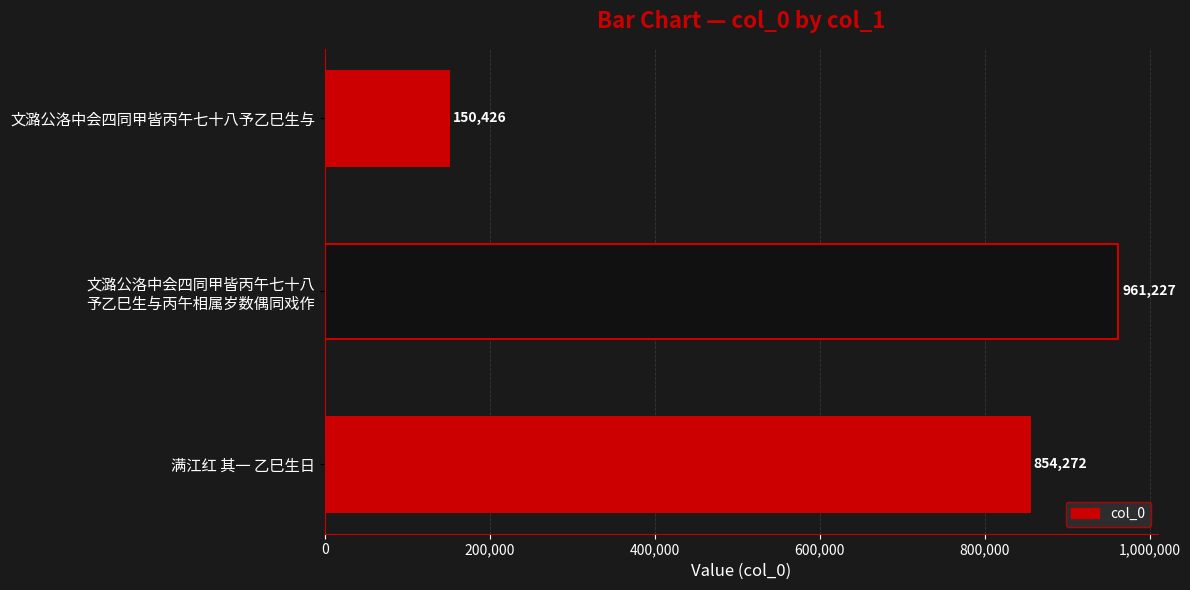

What is the minimum value shown in the chart?

150426